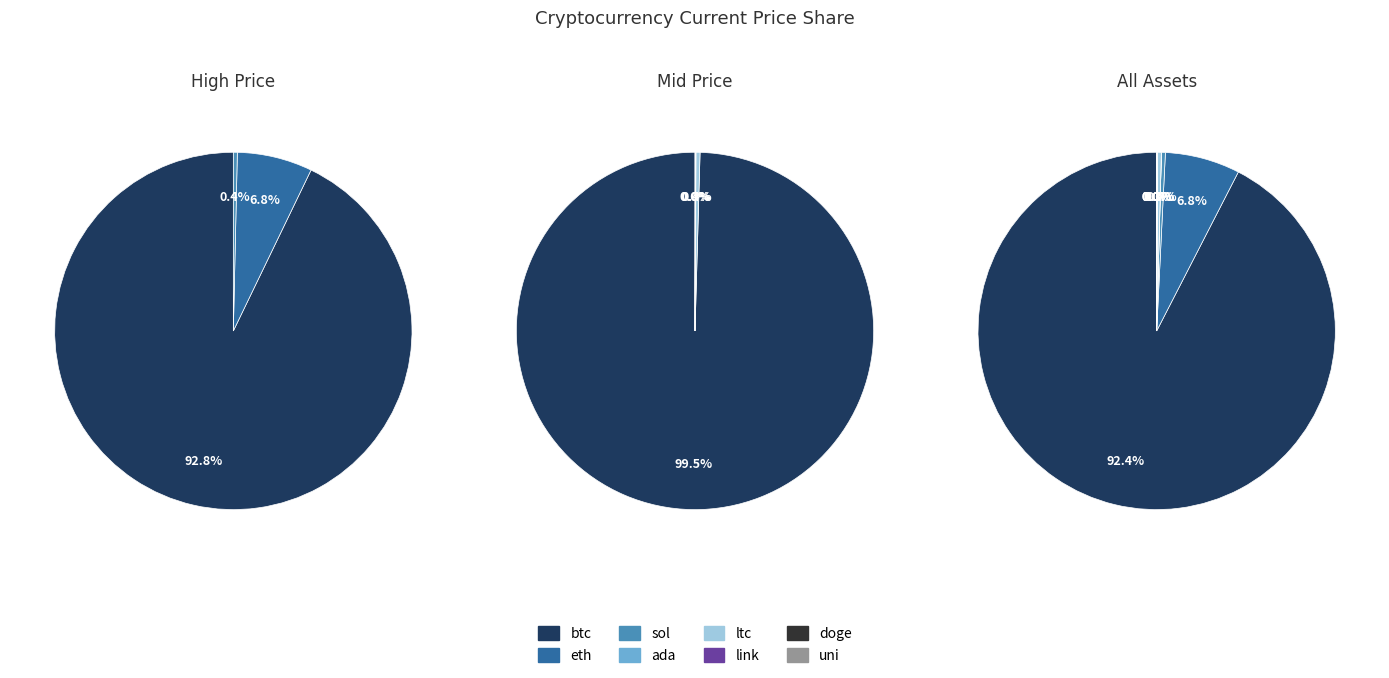

The uni slice represents 13% of the pie. True or false?

False